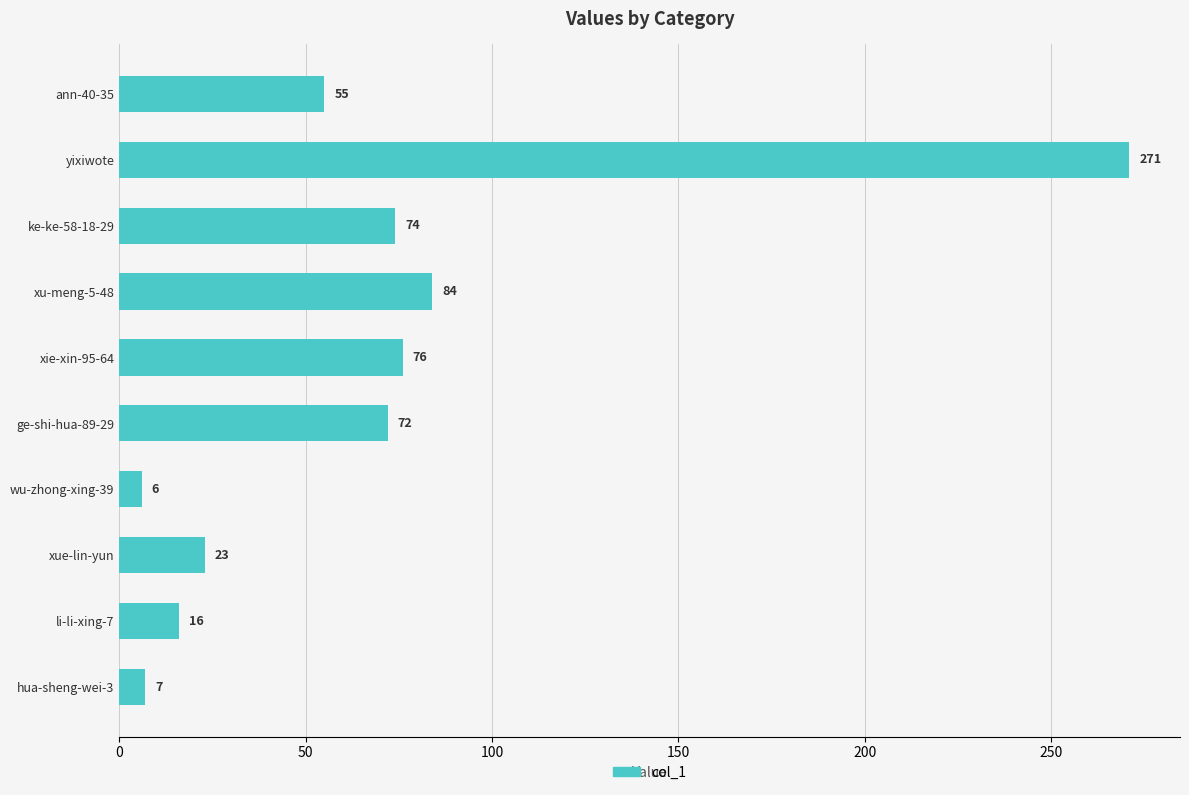

List the labels in order of value, largest first.

yixiwote, xu-meng-5-48, xie-xin-95-64, ke-ke-58-18-29, ge-shi-hua-89-29, ann-40-35, xue-lin-yun, li-li-xing-7, hua-sheng-wei-3, wu-zhong-xing-39